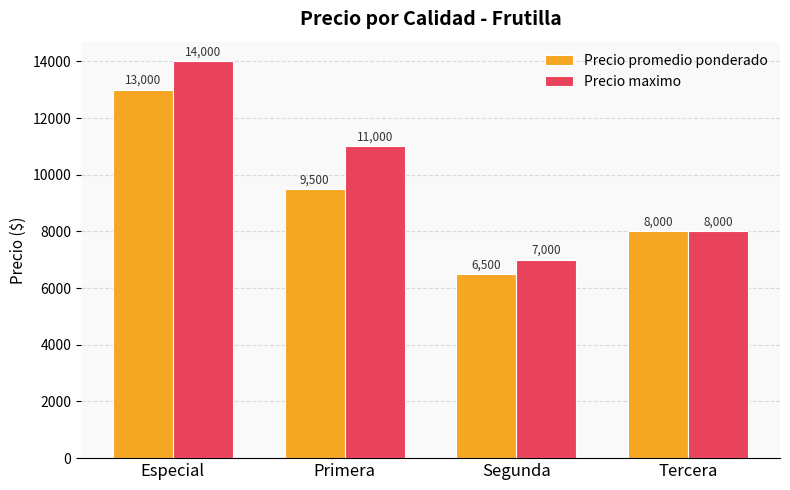

Between Especial and Segunda, which series saw the biggest shift?

Precio maximo